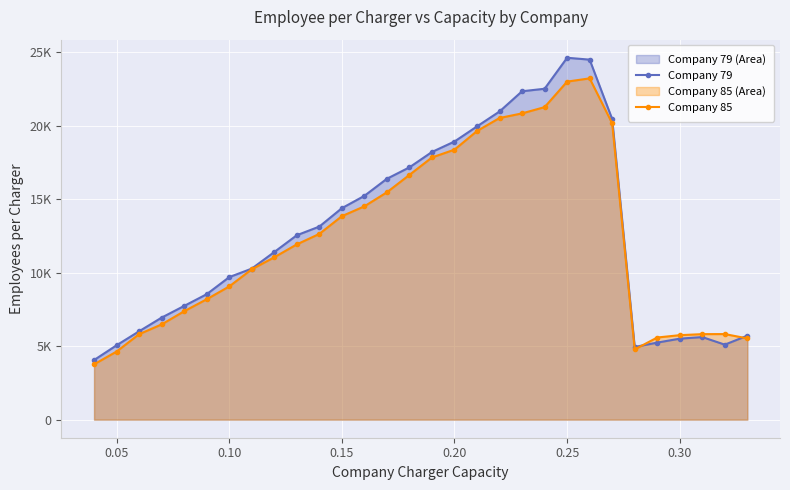

Count the number of categories in the chart.

30